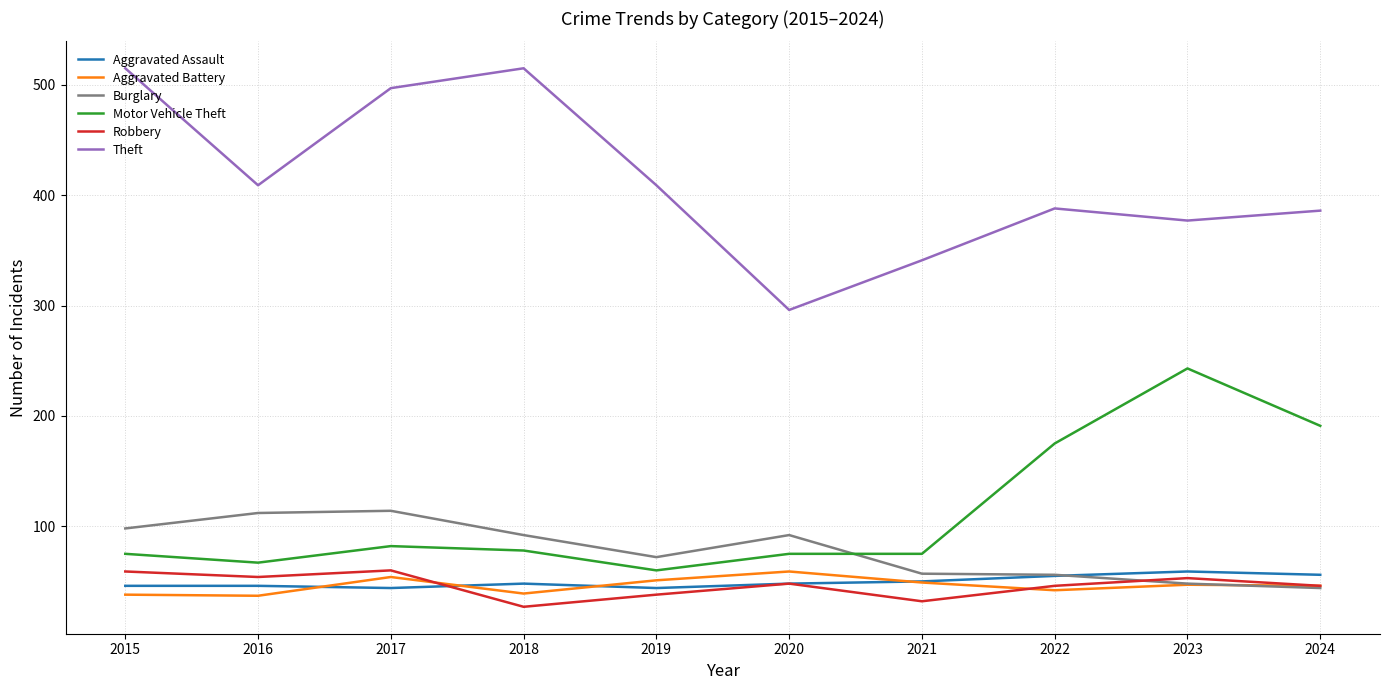

How many categories are shown in the chart?

10